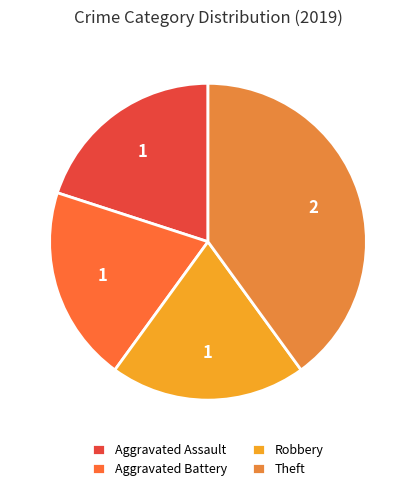

Which slice is the largest?

Theft